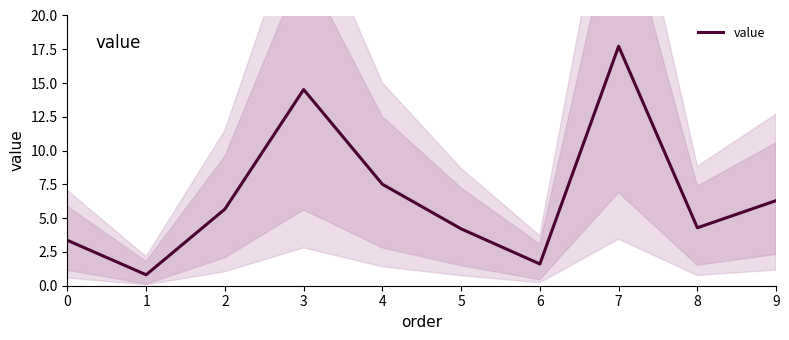

Reading left to right, list all the values displayed in this chart.

0=3.4	1=0.8	2=5.7	3=14.5	4=7.5	5=4.2	6=1.6	7=17.7	8=4.3	9=6.3